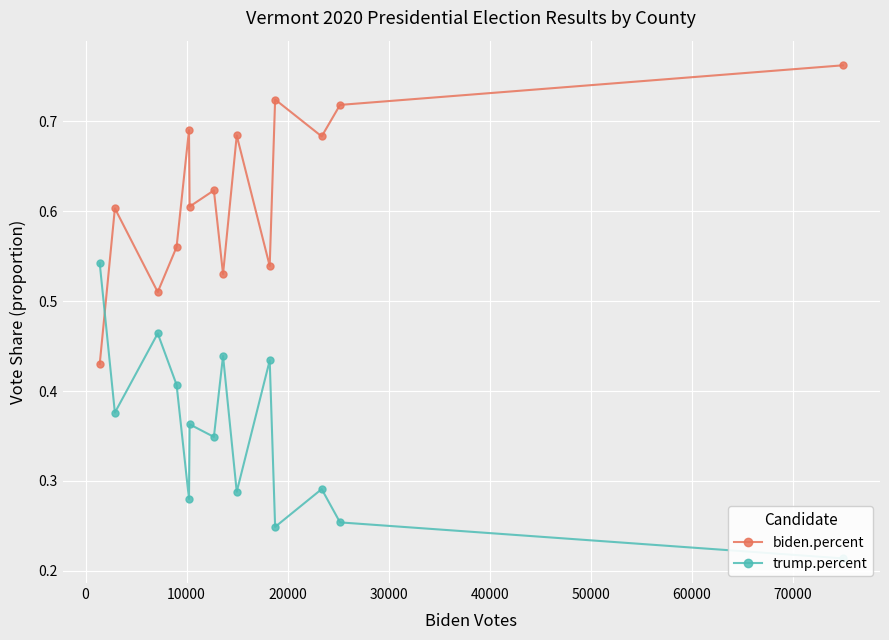

In biden.percent, how many points are higher than both neighbors (excluding endpoints)?

5